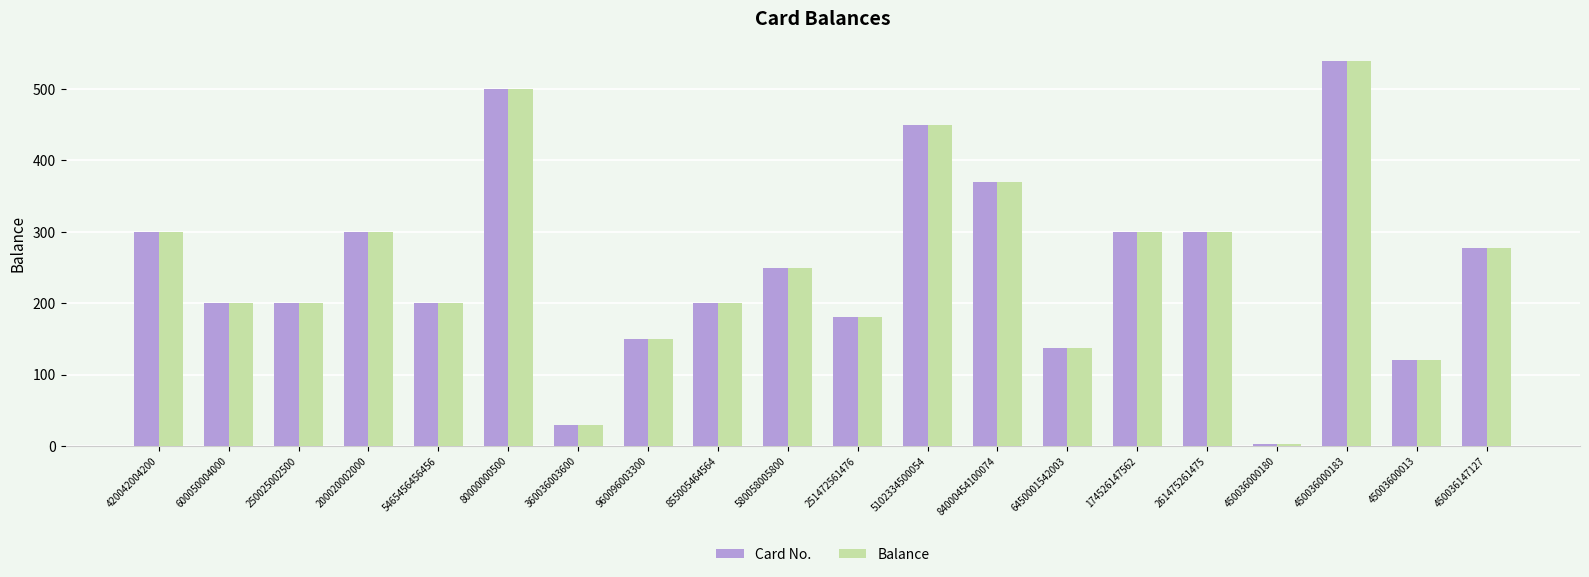

What is the label of the 10th bar from the right?

251472561476